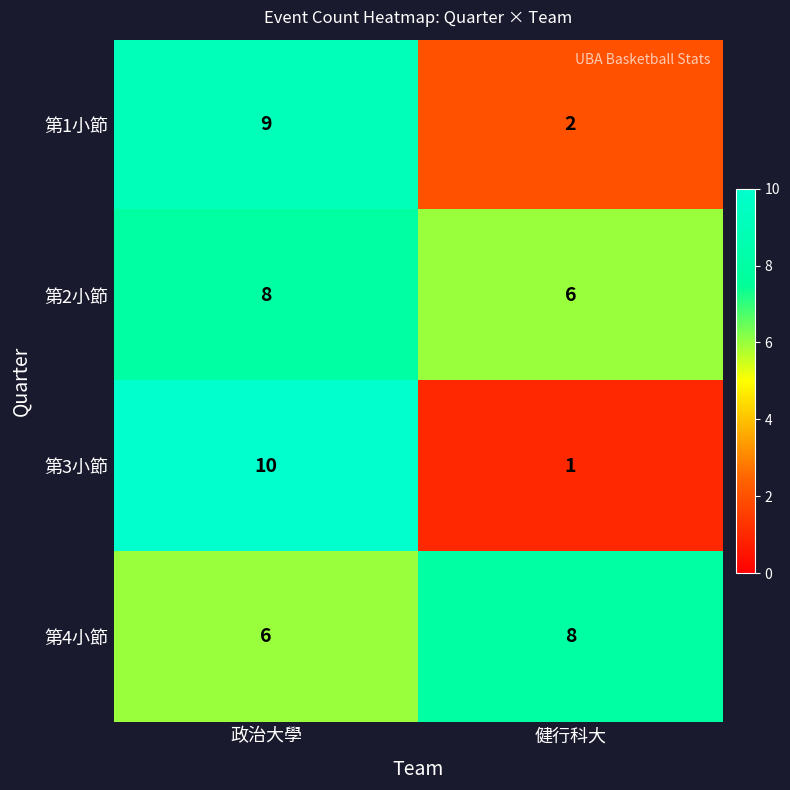

Reading left to right, transcribe all the data shown in this chart.

第1小節: 政治大學=9	健行科大=2
第2小節: 政治大學=8	健行科大=6
第3小節: 政治大學=10	健行科大=1
第4小節: 政治大學=6	健行科大=8